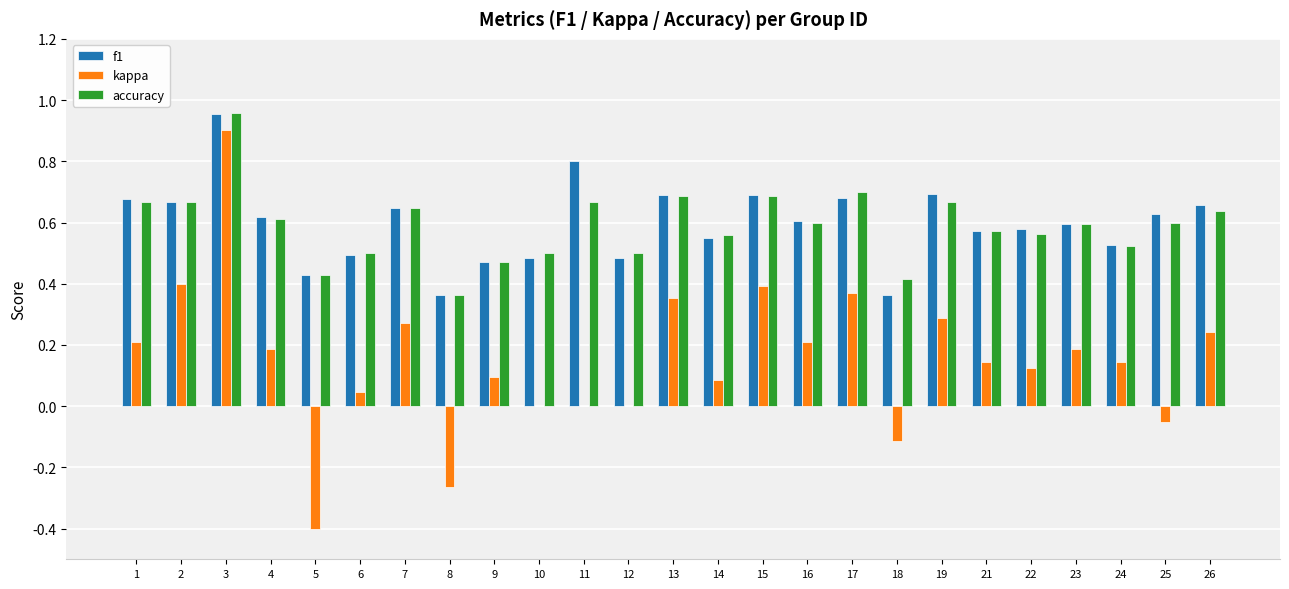

Is it true that accuracy equals 0.5 at 8?

False